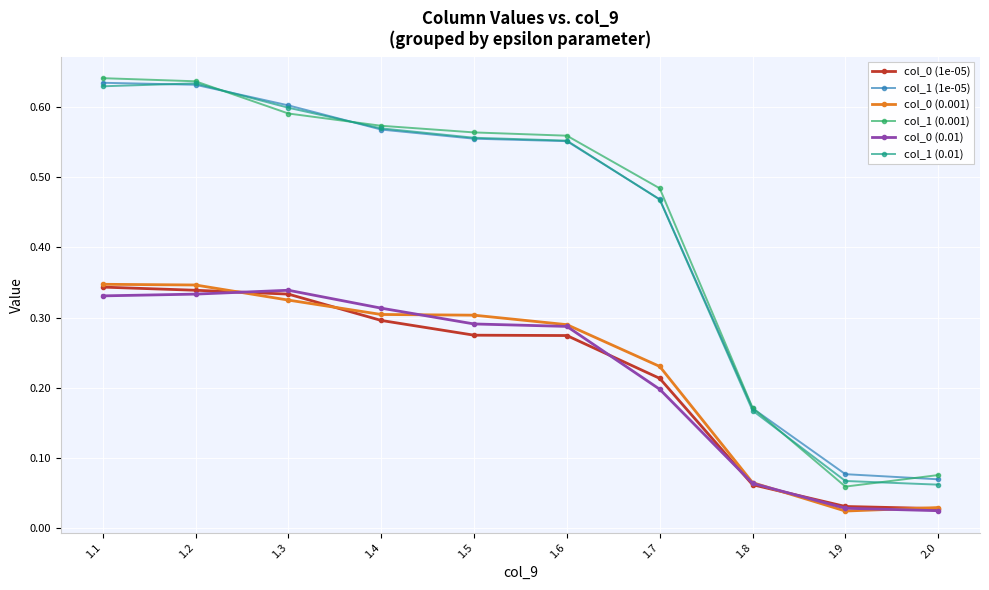

At how many categories does at least one series exceed 0?

10